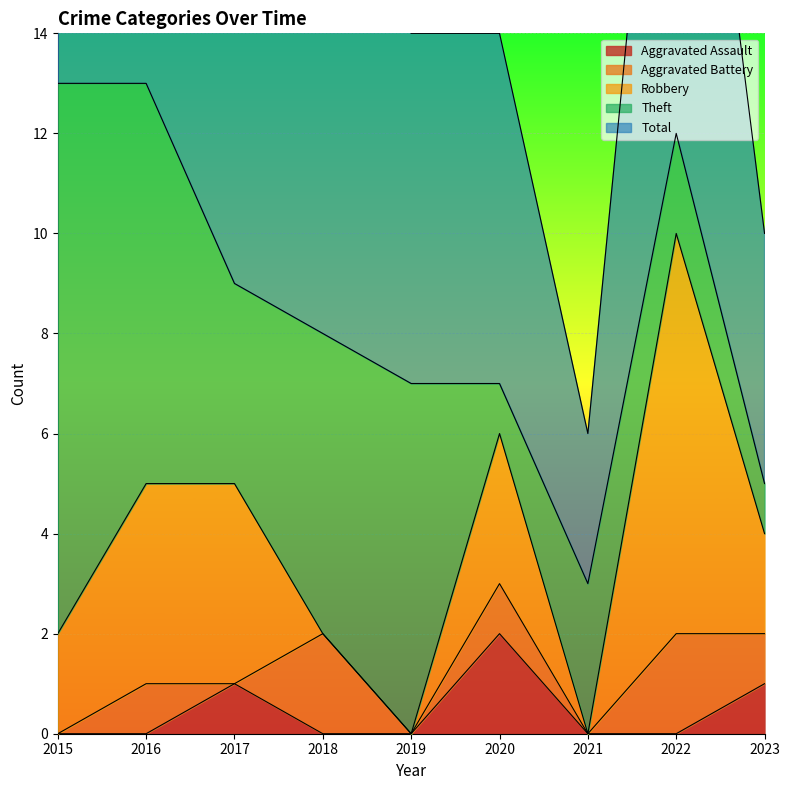

True or false: Theft and Aggravated Battery intersect in this chart.

False